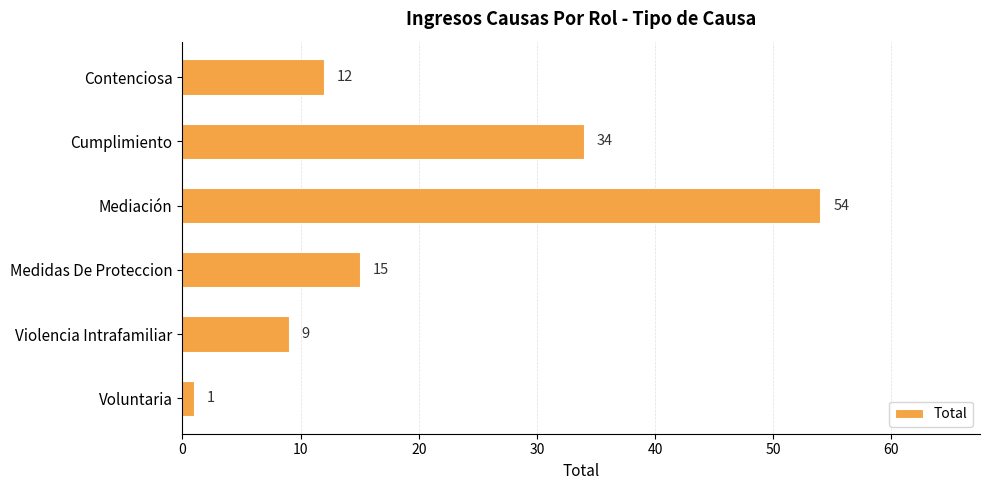

Approximately how many times larger is the value at Medidas De Proteccion compared to Violencia Intrafamiliar?

1.7